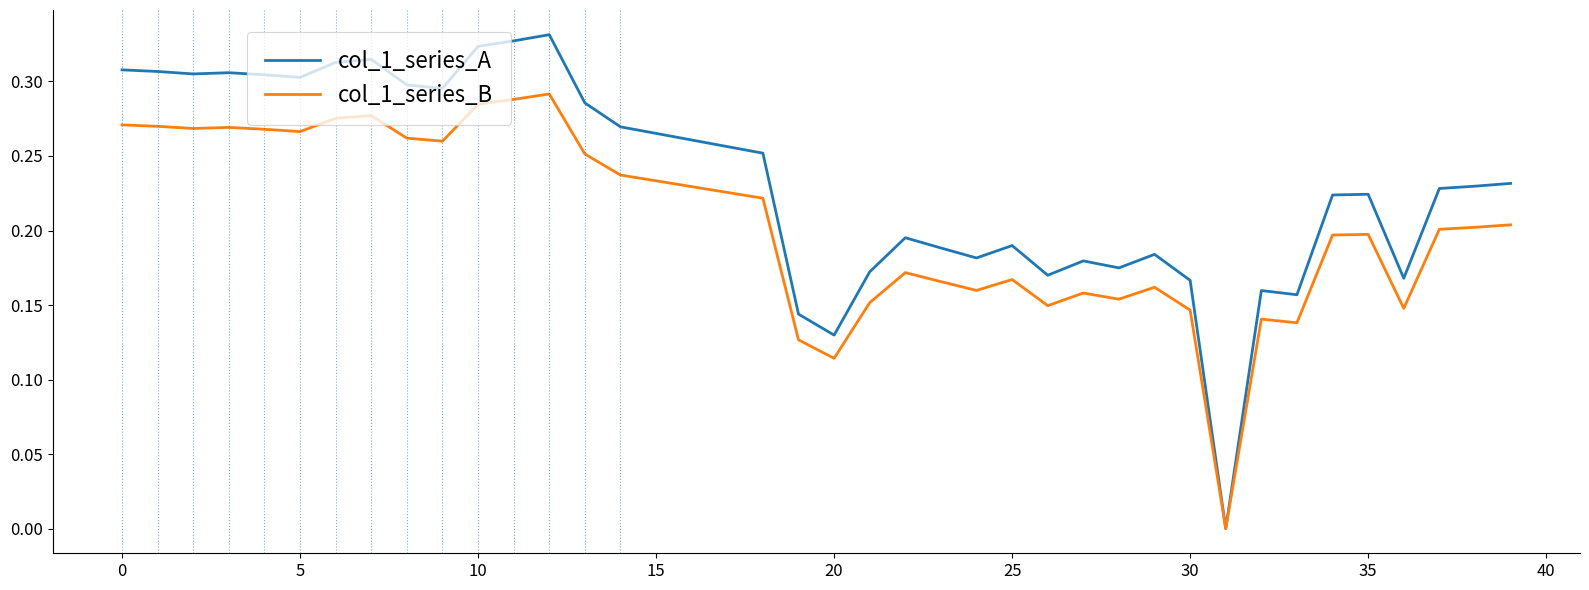

Which series has the largest total across all categories?

col_1_series_A